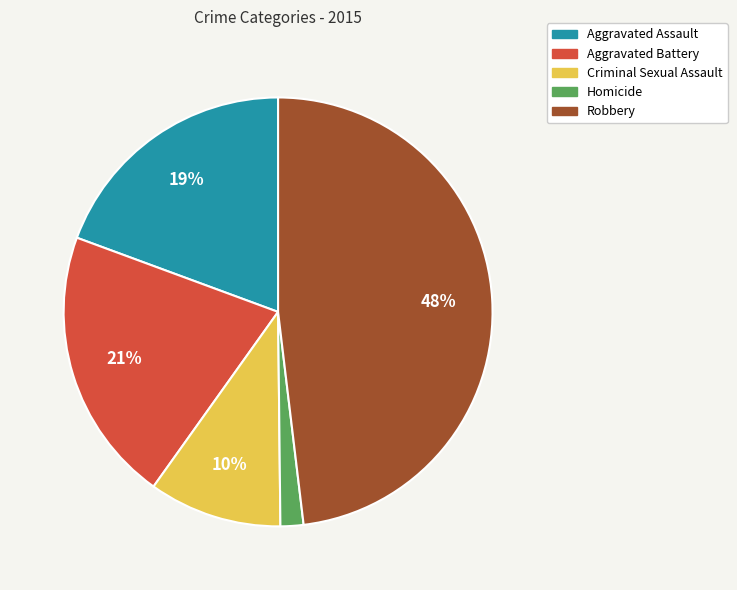

Do Criminal Sexual Assault and Aggravated Battery together represent more than half of the pie?

No